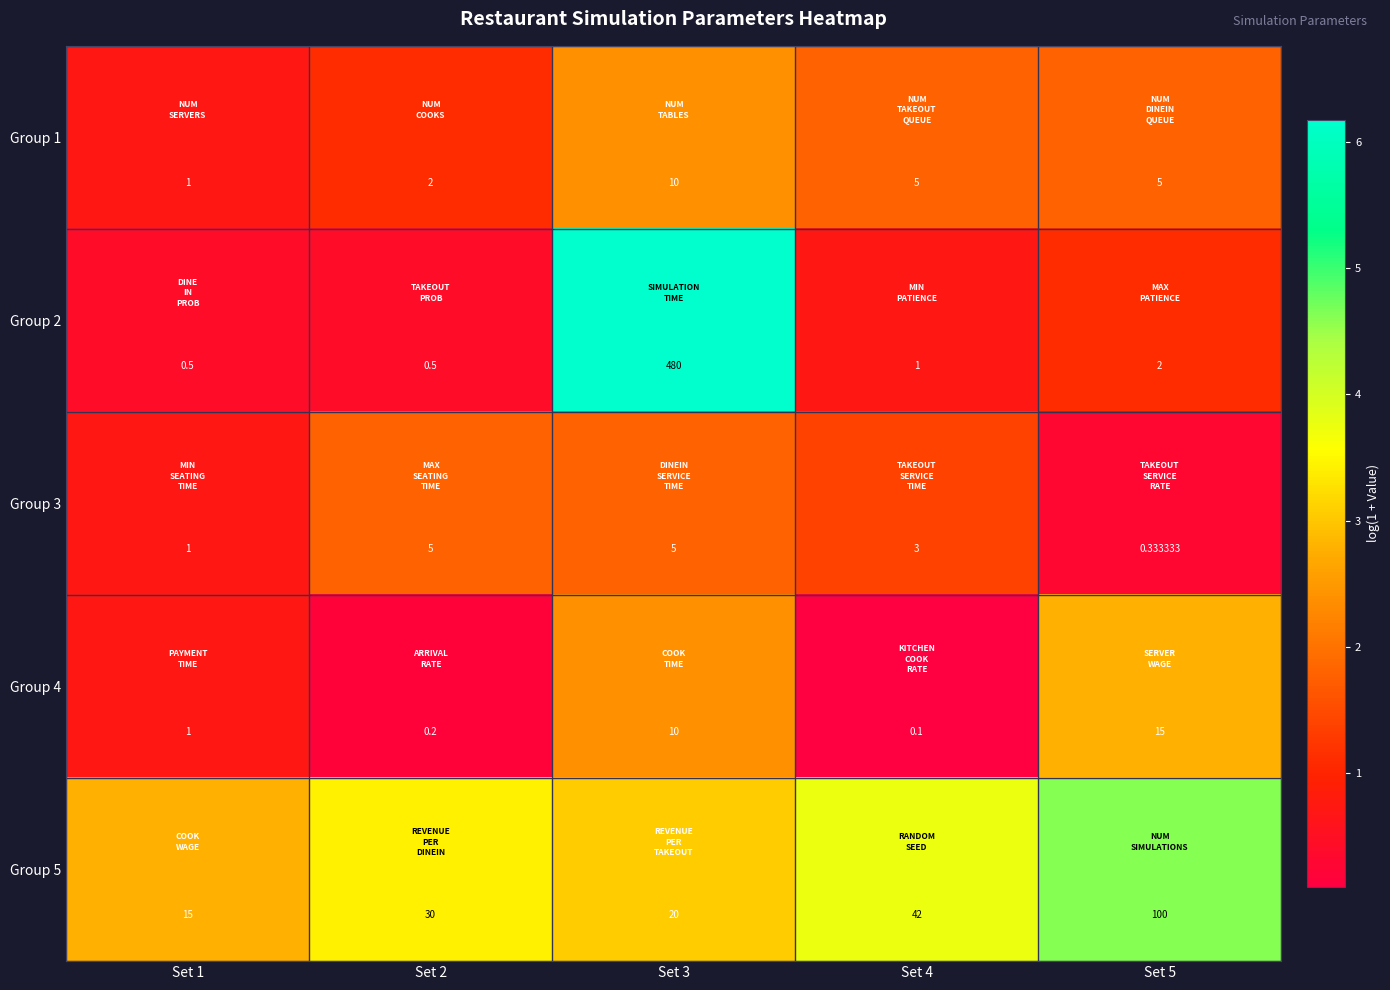

Is the value of Group 2 at Set 3 greater than the value of Group 1 at Set 4?

Yes